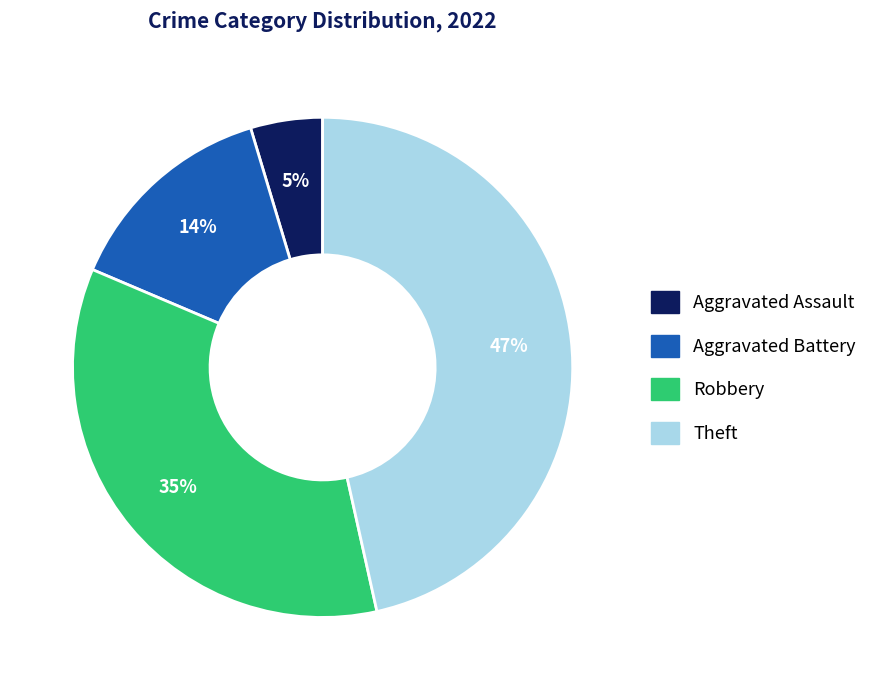

To the nearest percent, what is the average slice percentage?

25%